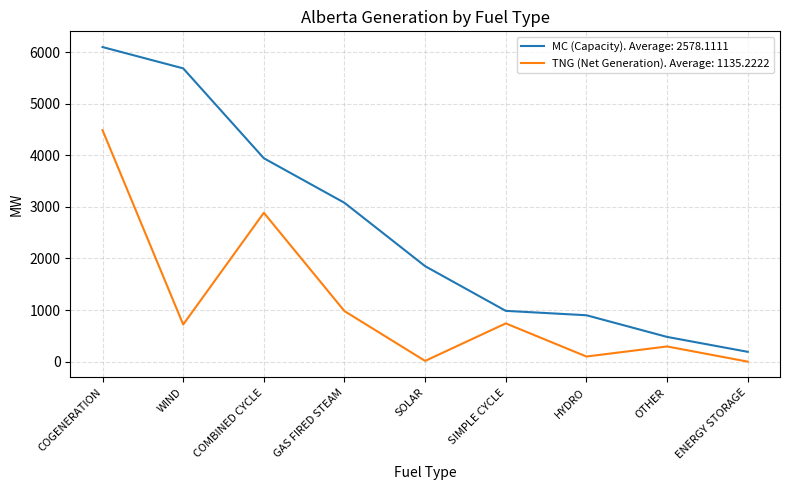

What is the difference between the highest and lowest values at OTHER?

185